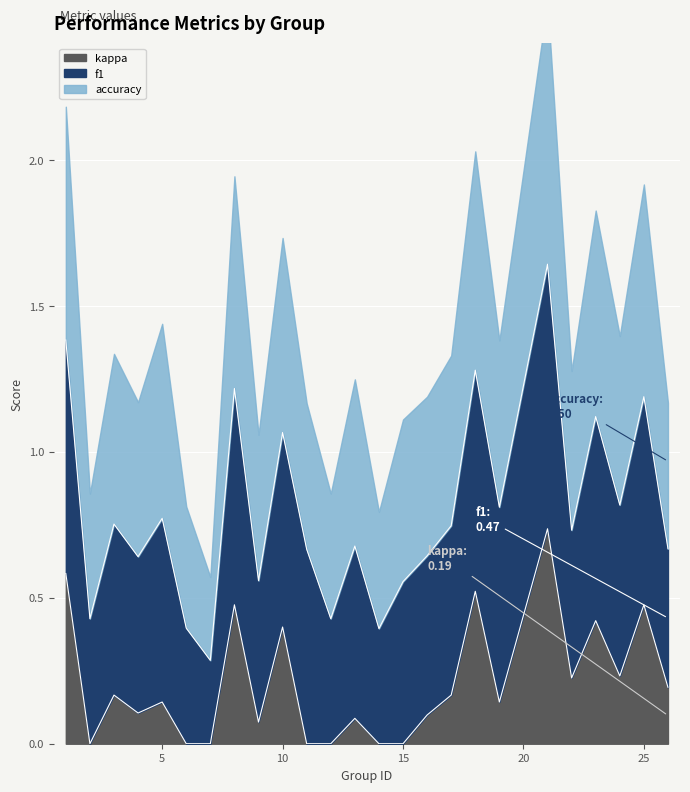

True or false: kappa and accuracy cross at least once.

False